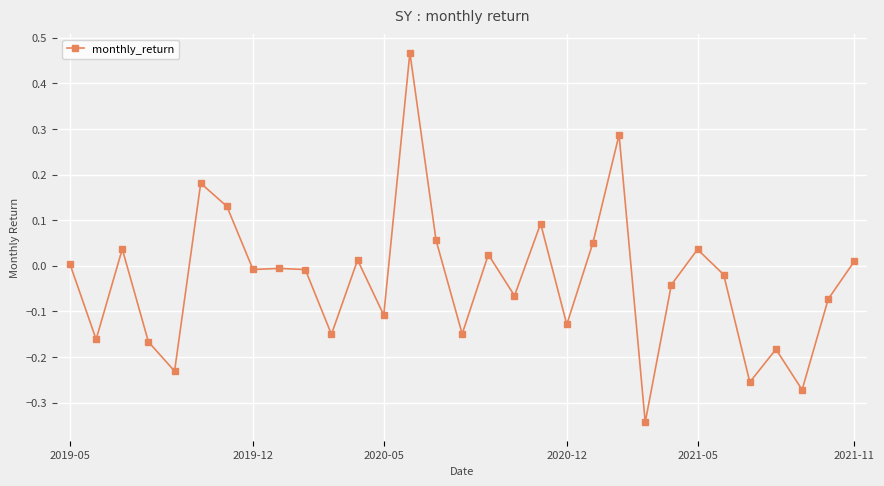

True or false: there are more than 1 points higher than both neighbors.

True